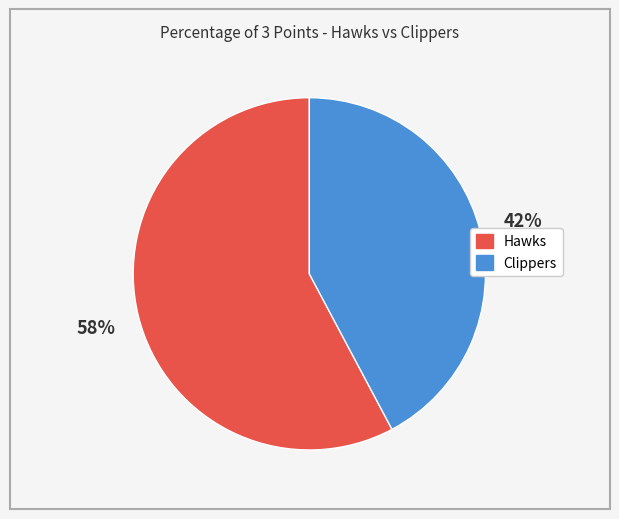

Count the number of slices in the pie.

2